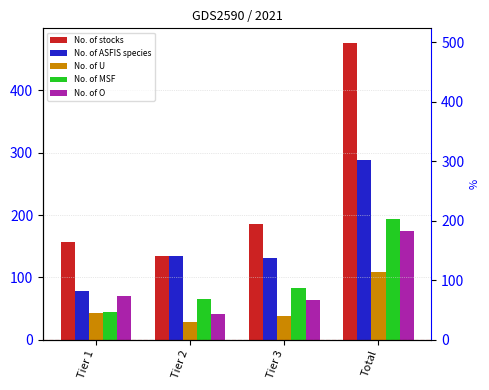

What is the maximum value shown in the chart?

476